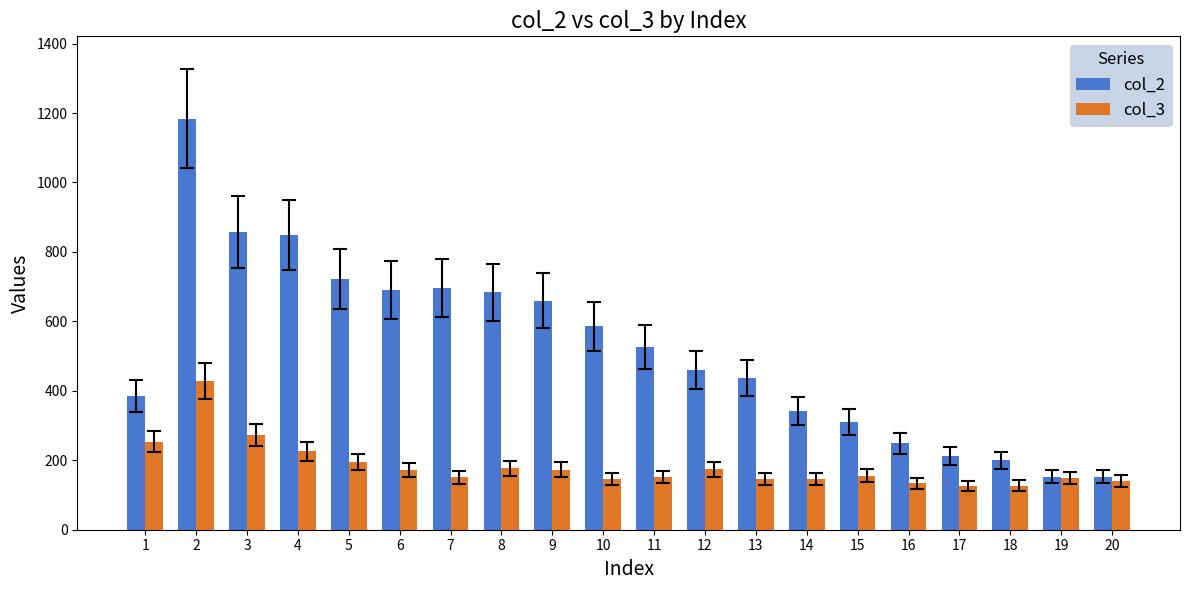

How many series are shown in this chart?

2